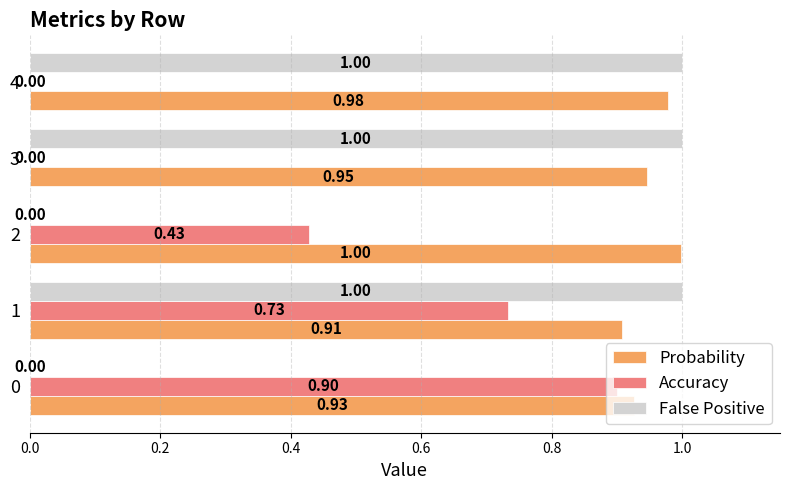

What is the total value across all series at 4?

2.0